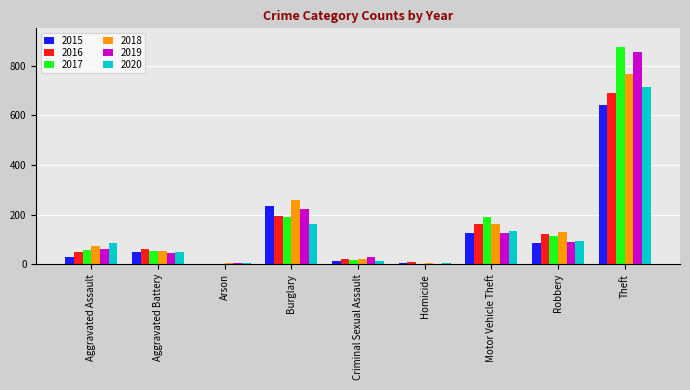

What is the maximum value for 2020?

713